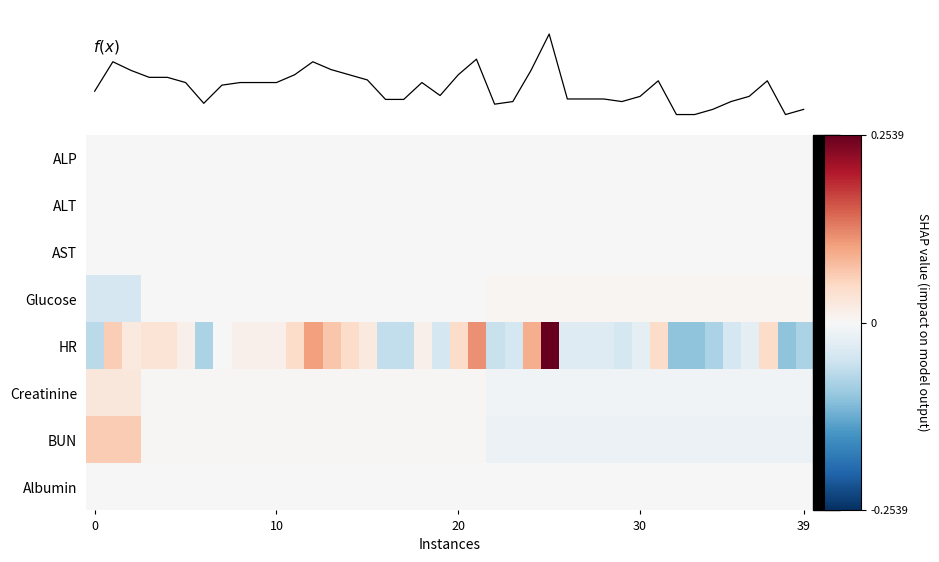

Which category has the highest value in the f(x) series?

25